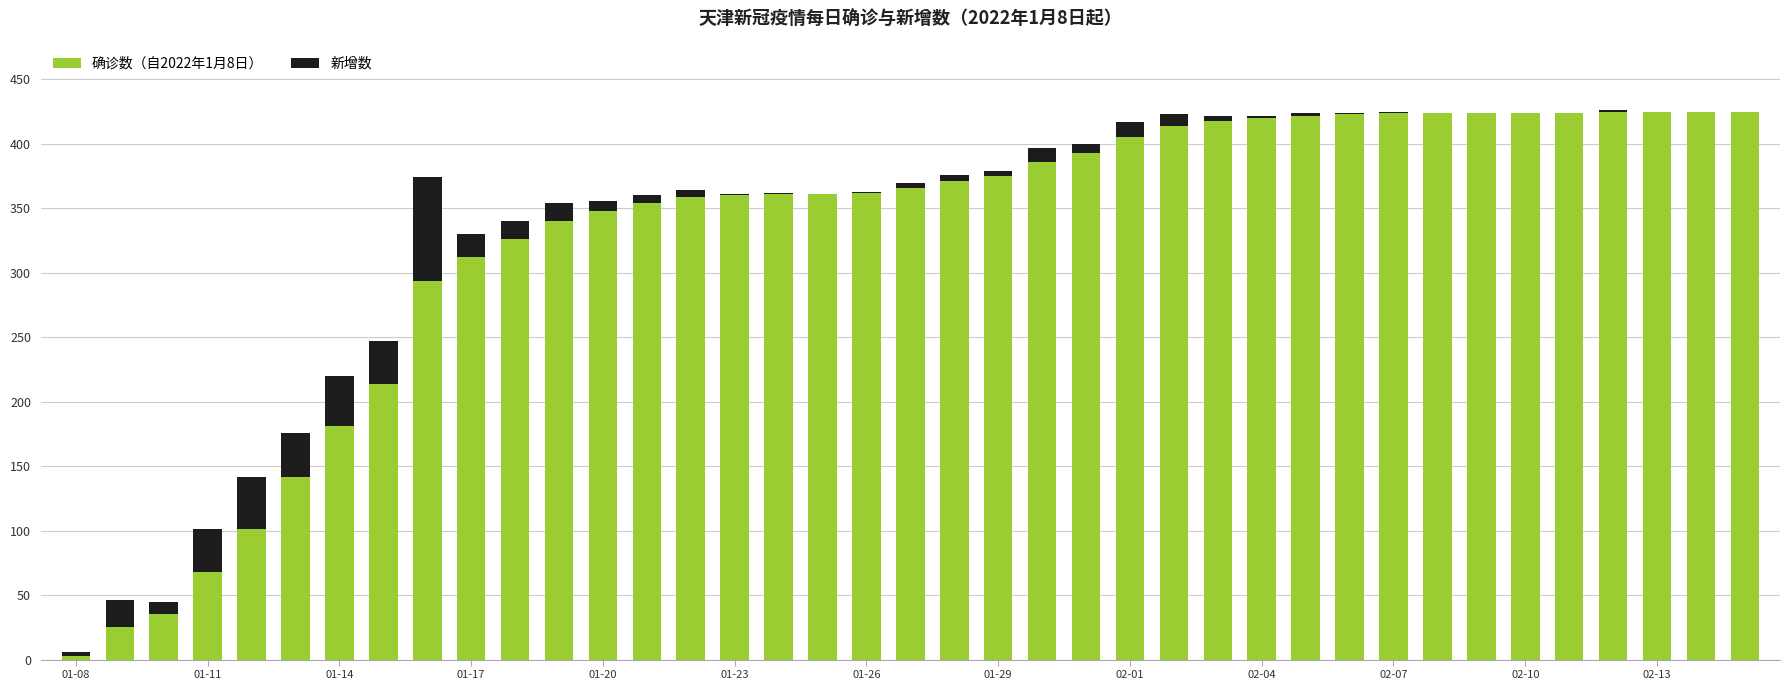

What are all the series names shown in the legend?

确诊数（自2022年1月8日）, 新增数